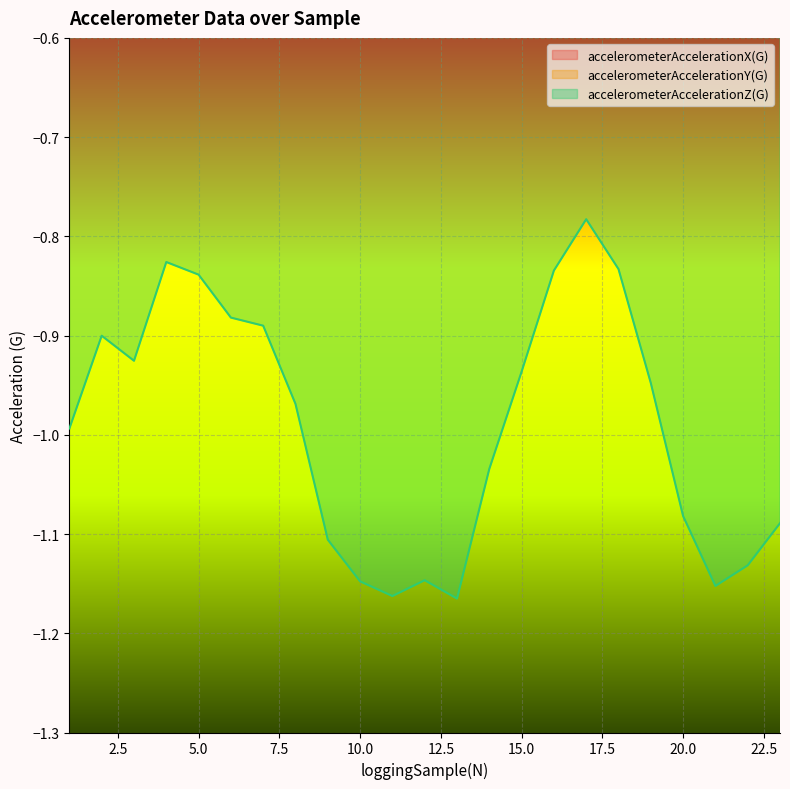

At which label does accelerometerAccelerationZ(G) reach its peak?

17